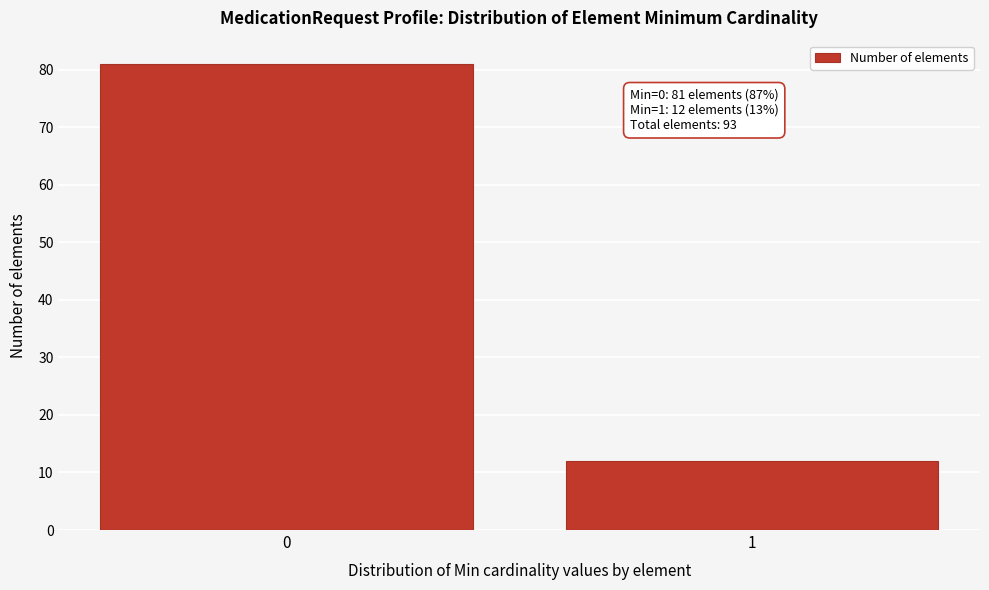

Reading left to right, extract all data points from this chart.

0=81	1=12